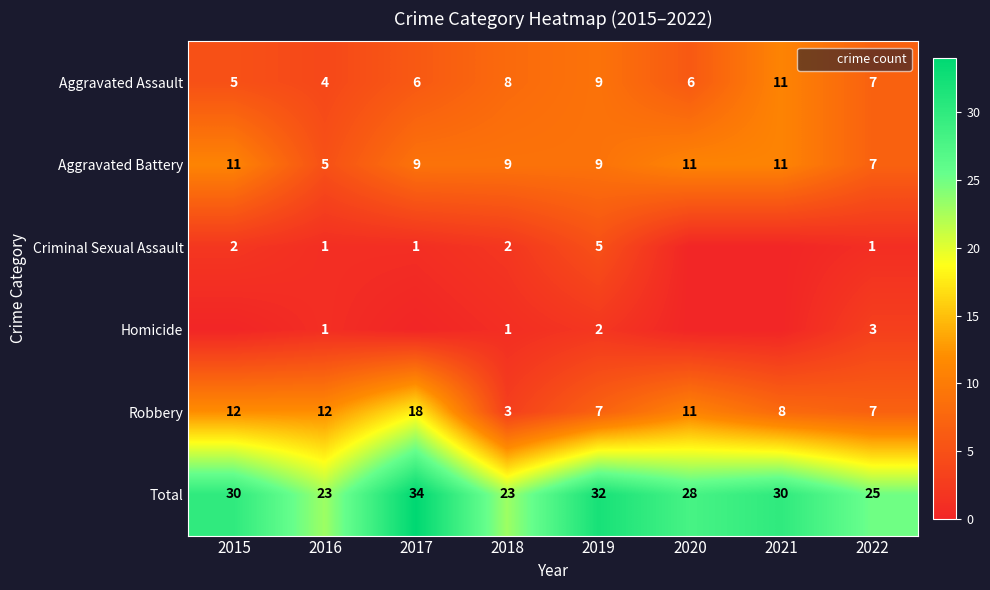

List the series in order of their peak value, lowest first.

Homicide, Criminal Sexual Assault, Aggravated Assault, Aggravated Battery, Robbery, Total